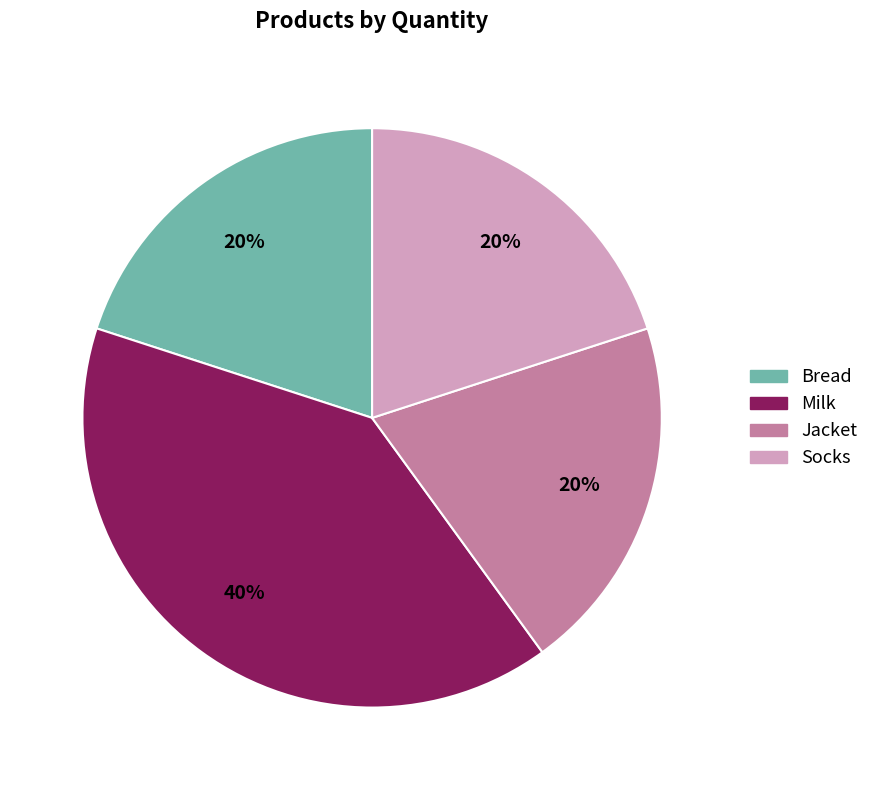

To the nearest percent, what portion does Milk represent?

40%